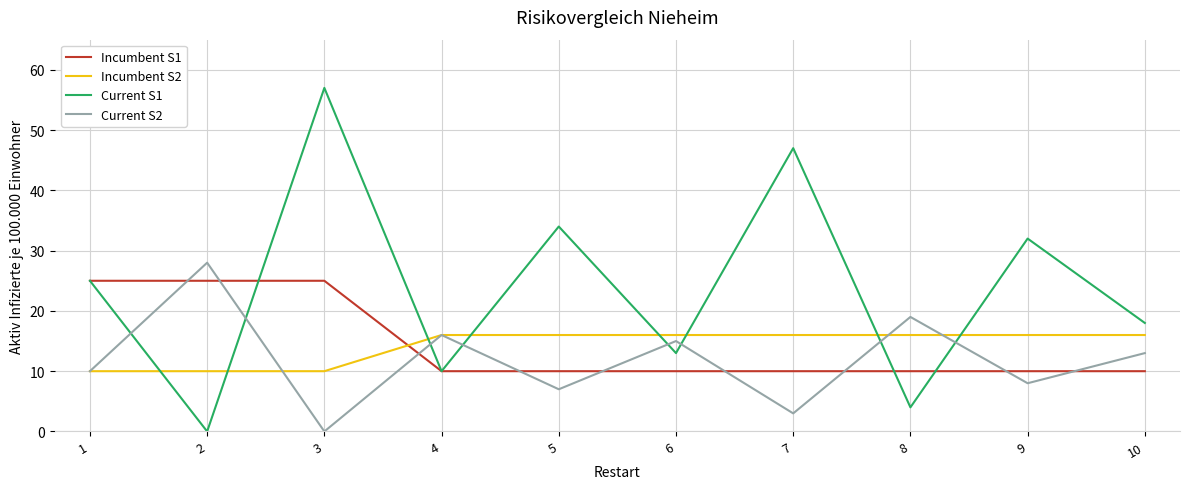

After their last crossing, which series has the higher values: Incumbent S2 or Incumbent S1?

Incumbent S2